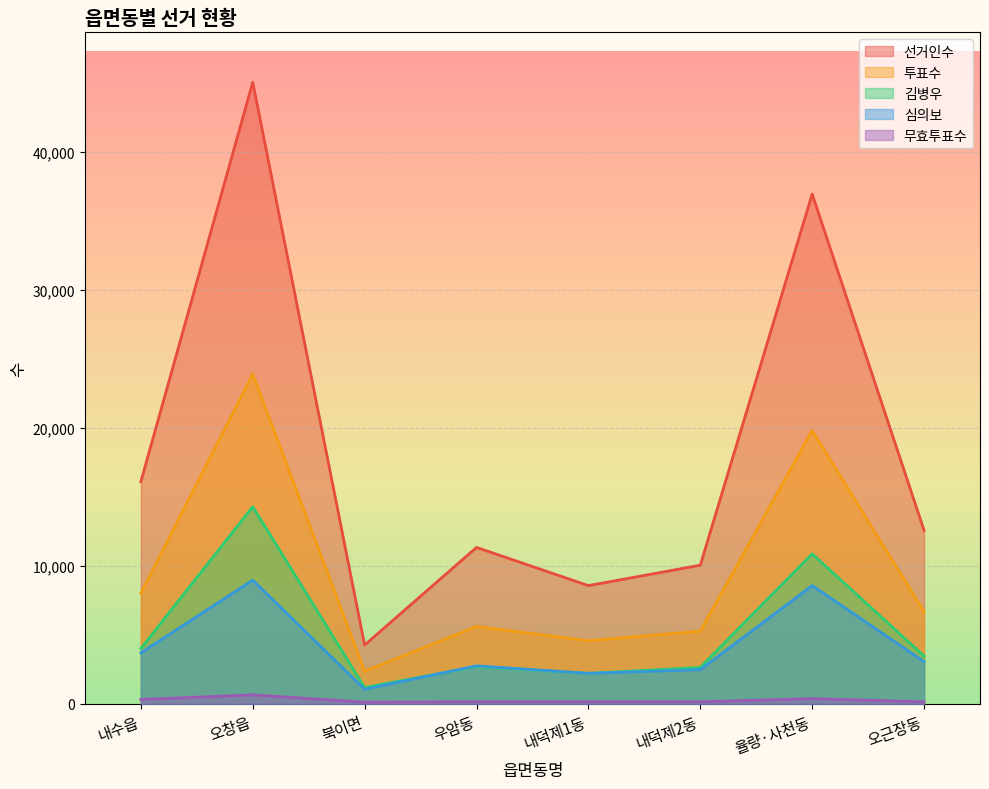

At which category does 선거인수 reach its first local valley?

북이면